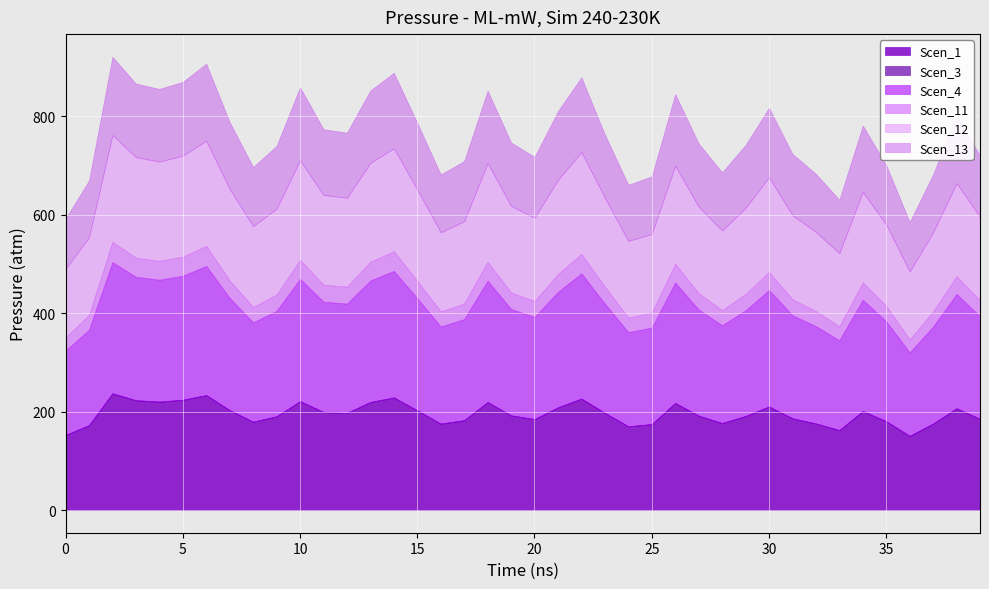

What is the value of the Scen_4 point at the 38th from the left?

197.4